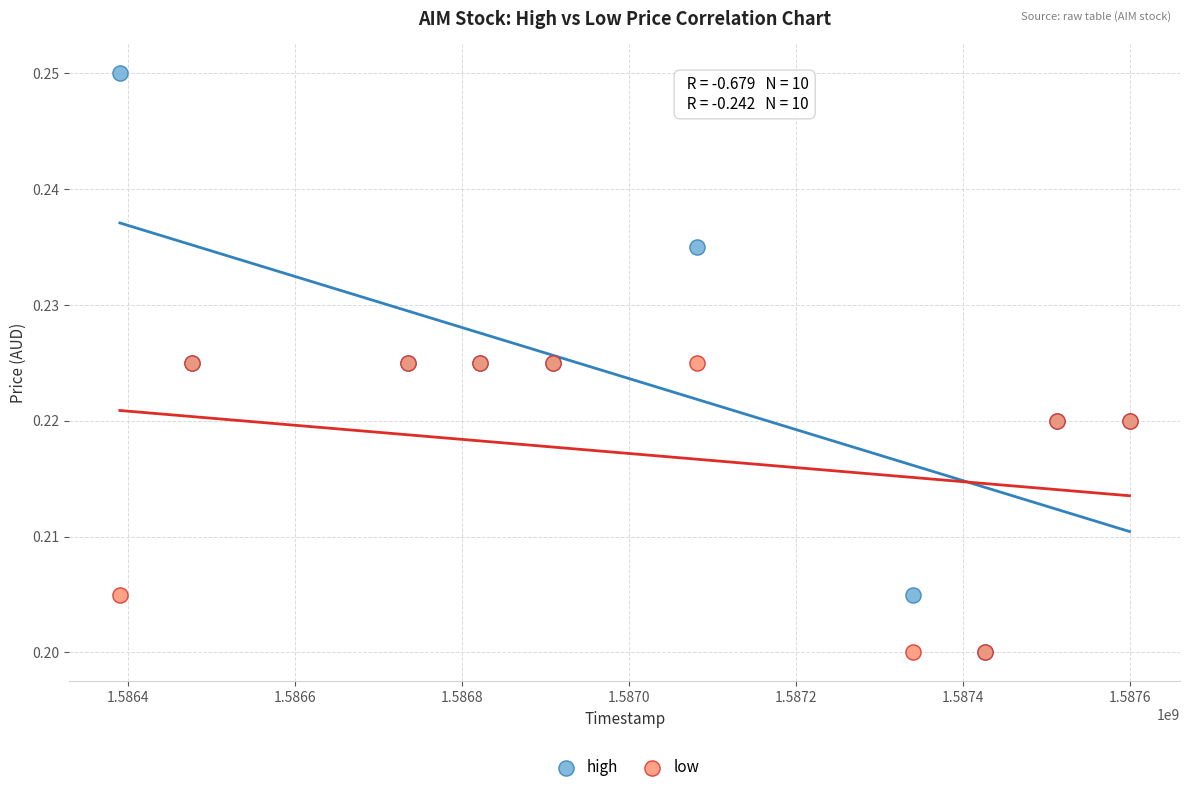

Which series has the widest spread of Y values?

high